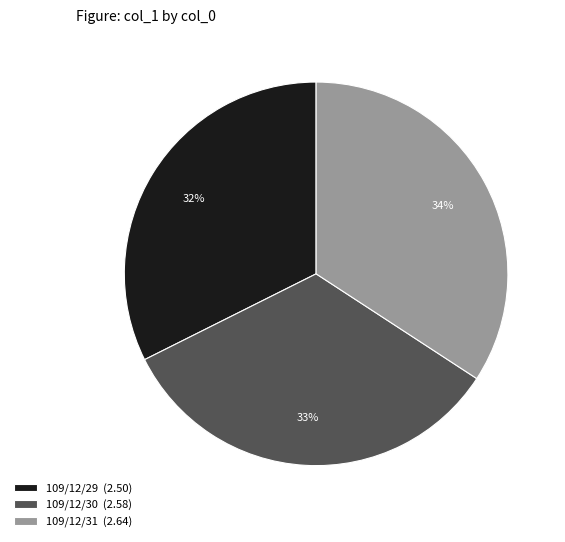

To the nearest percent, what is the average slice percentage?

33%